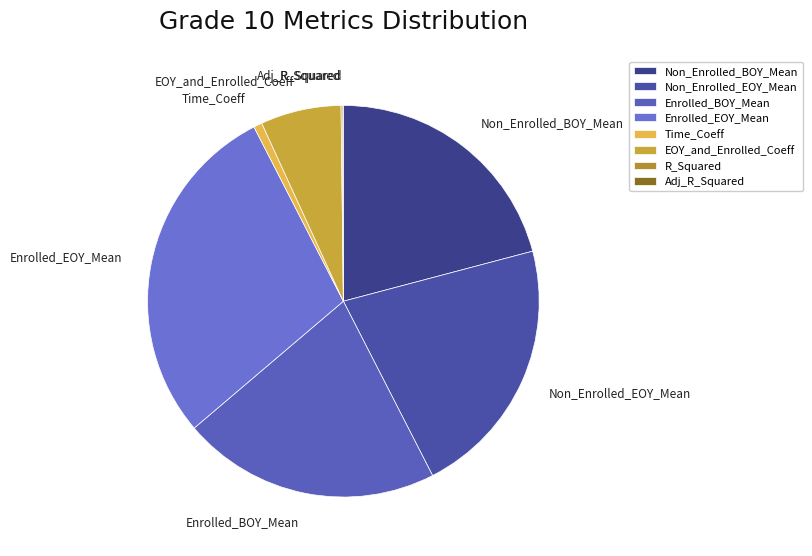

Approximately how many times larger is the value at Non_Enrolled_BOY_Mean compared to Enrolled_BOY_Mean?

1.0